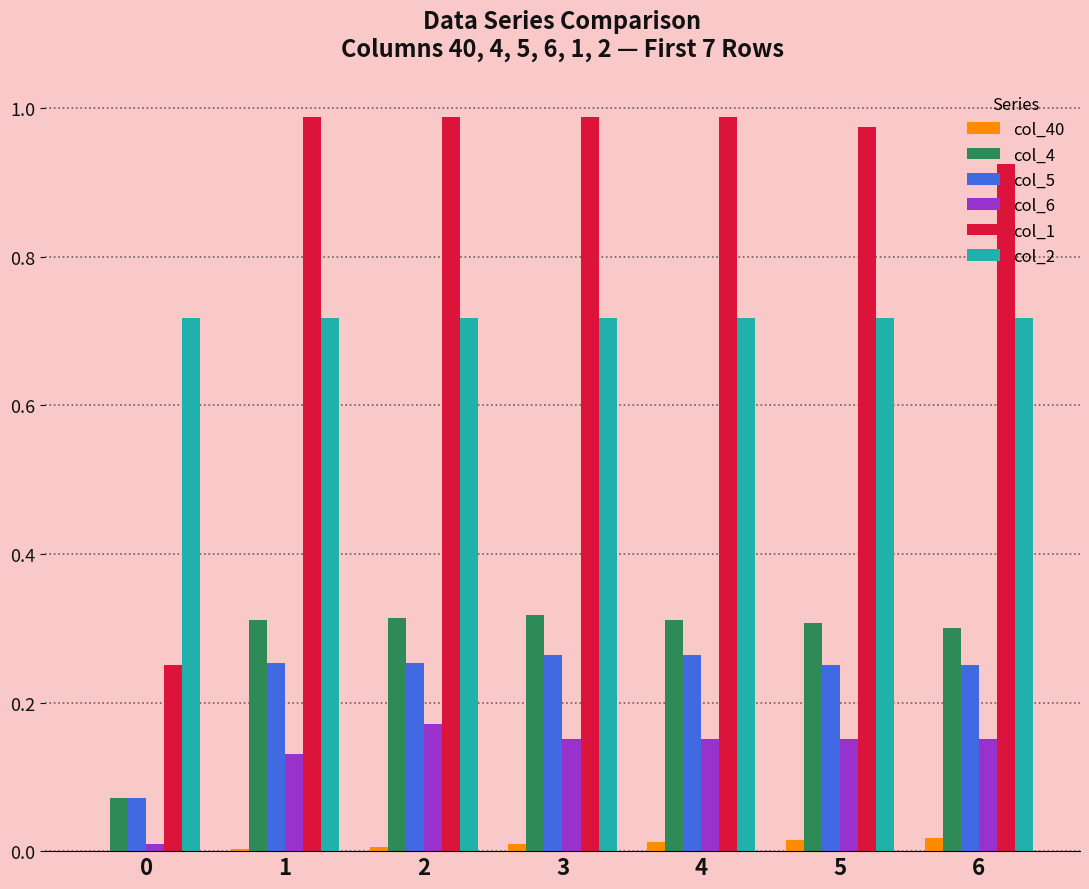

Is it true that col_1 equals 1.3 at 5?

False